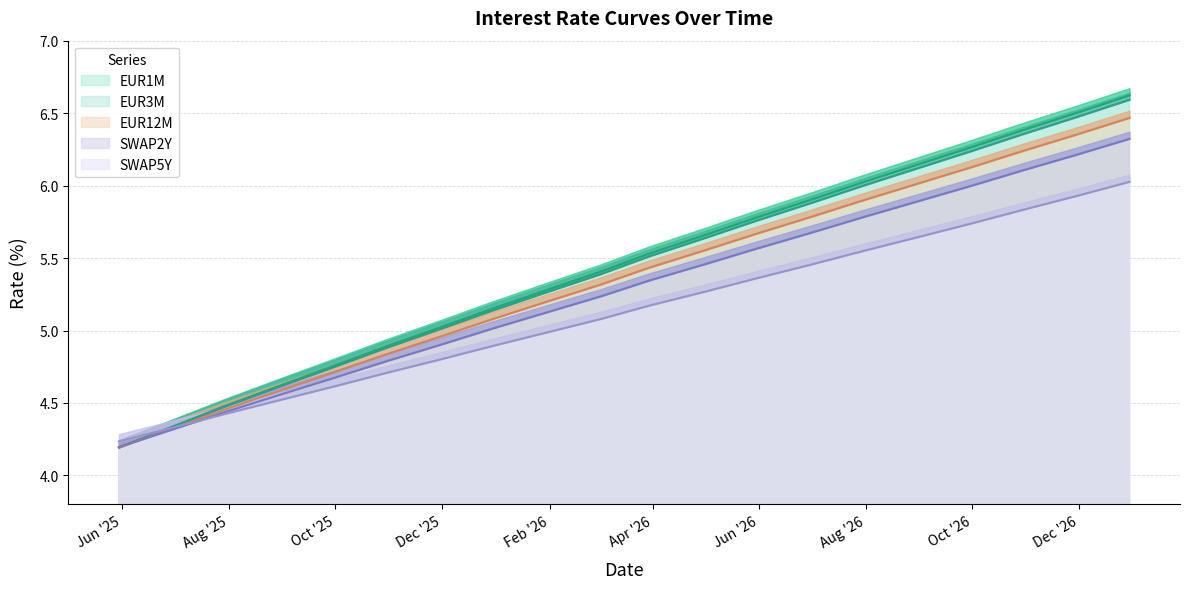

Count the number of categories in the chart.

20